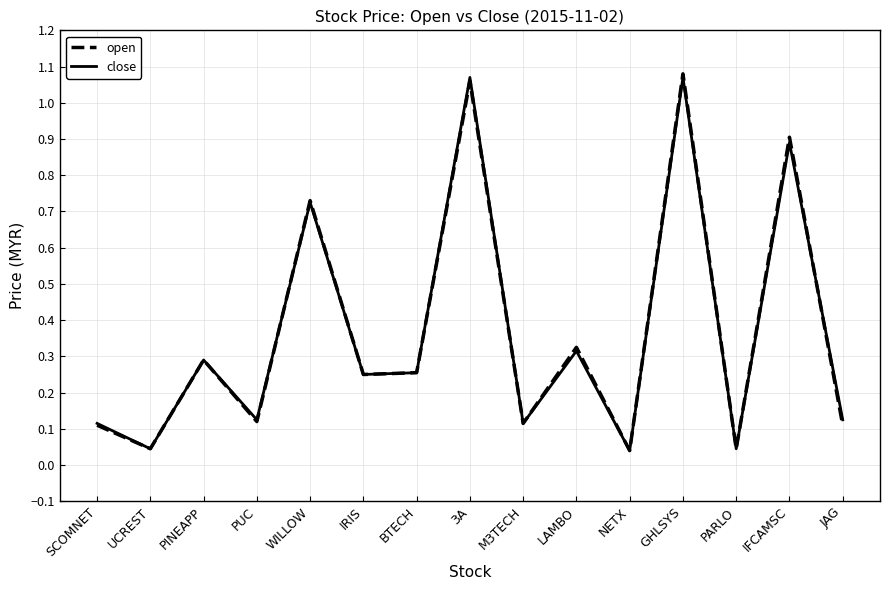

True or false: close has a value of 0.0 at M3TECH.

False